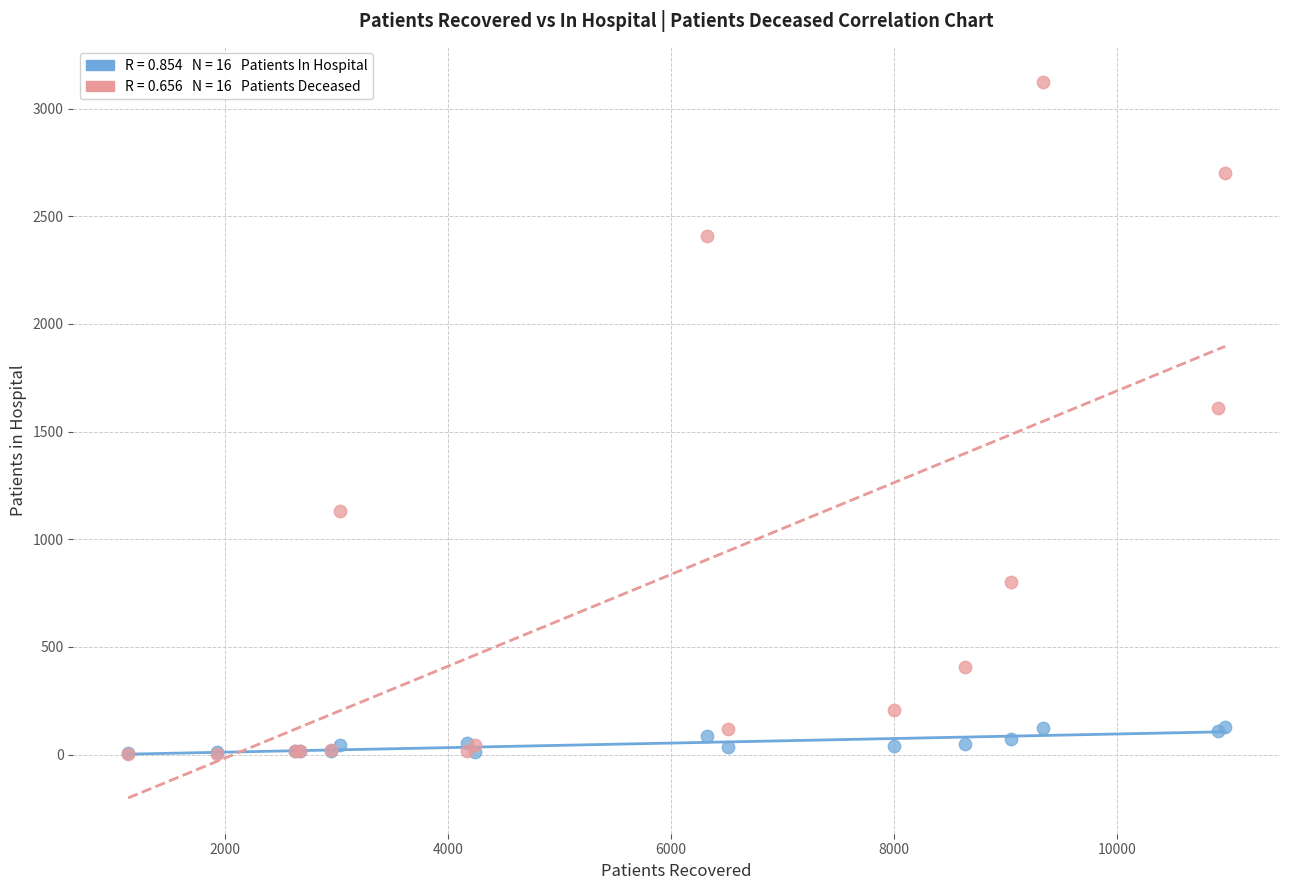

Across all series, what Y value is closest to 1562?

1609